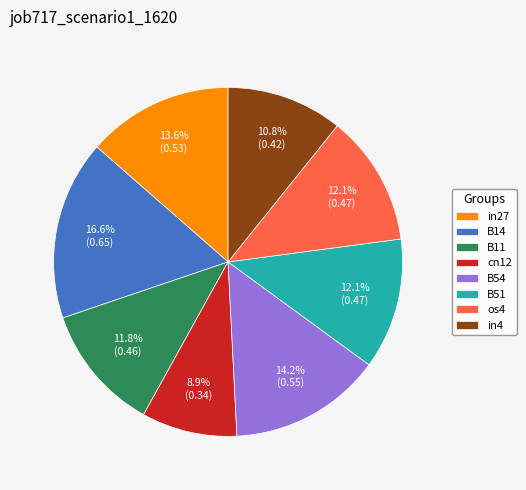

Is there a majority slice in this chart?

No